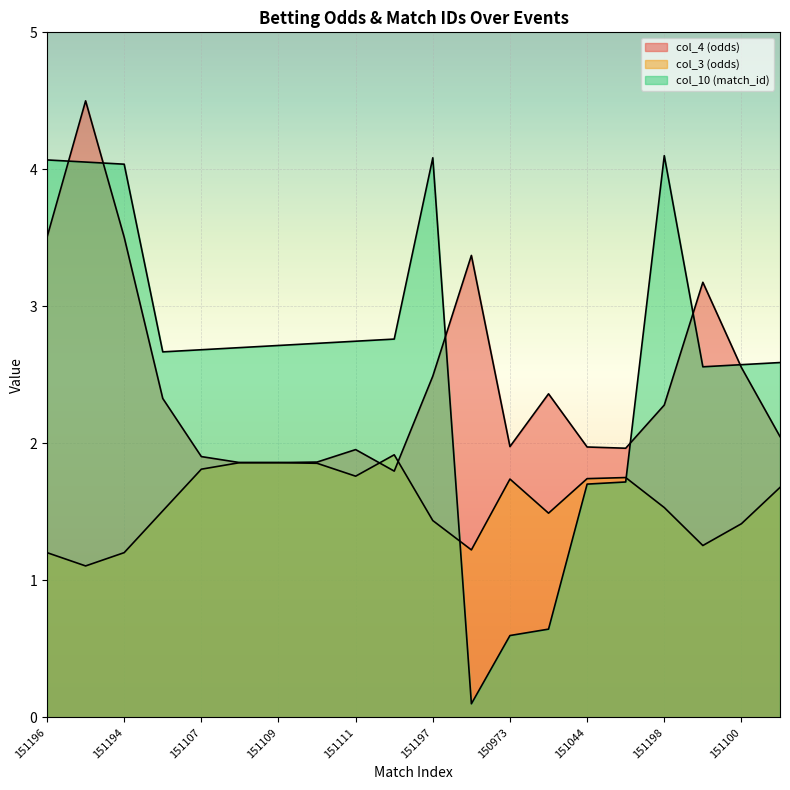

The col_10 (match_id) series shows 5.4 at 151196. True or false?

False